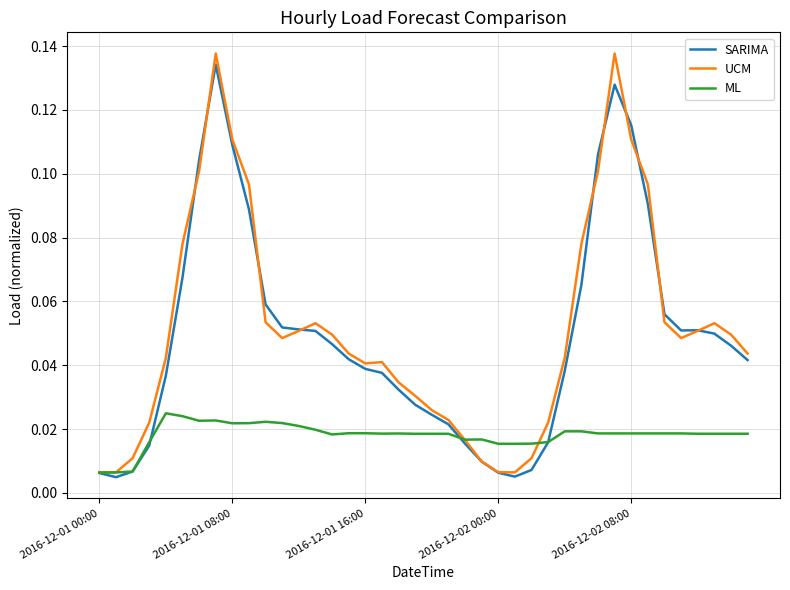

What is the sum of all ML values?

0.7